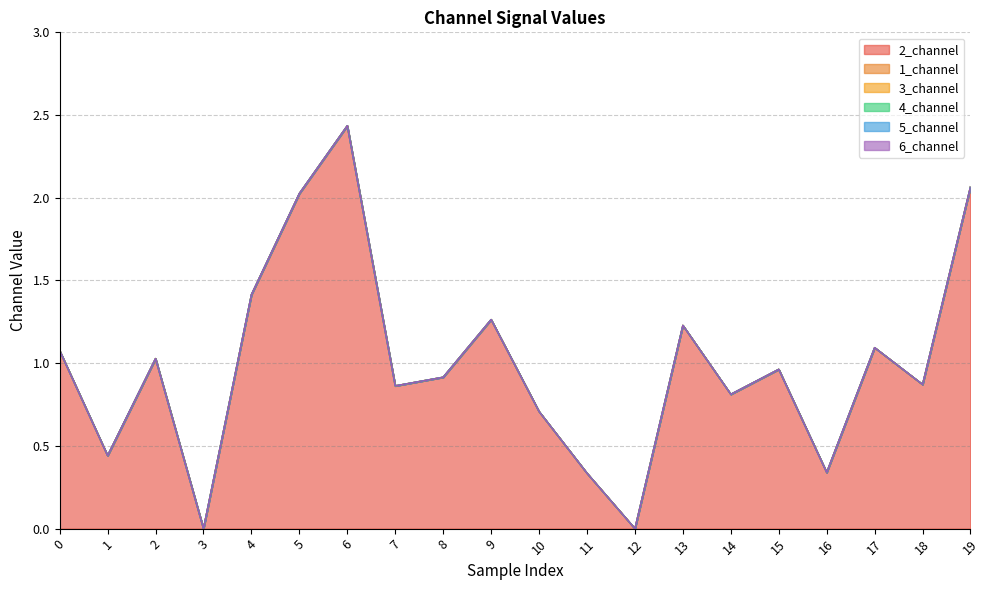

At which category is the sum across all series the highest?

6